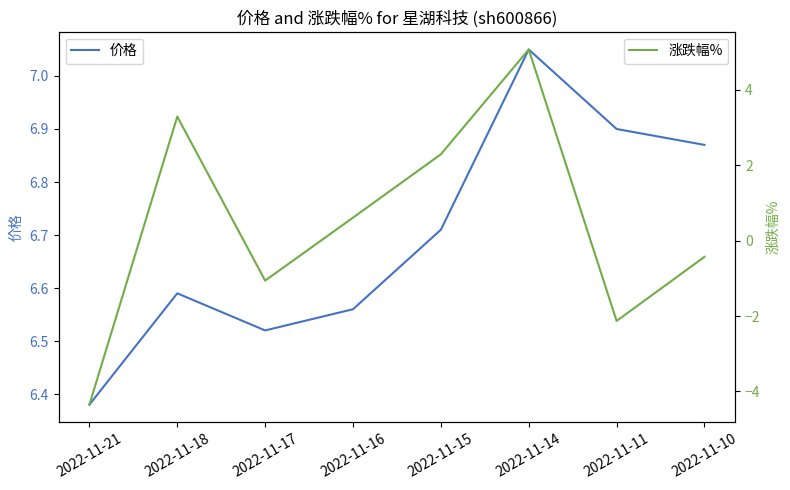

How many series are shown in this chart?

2